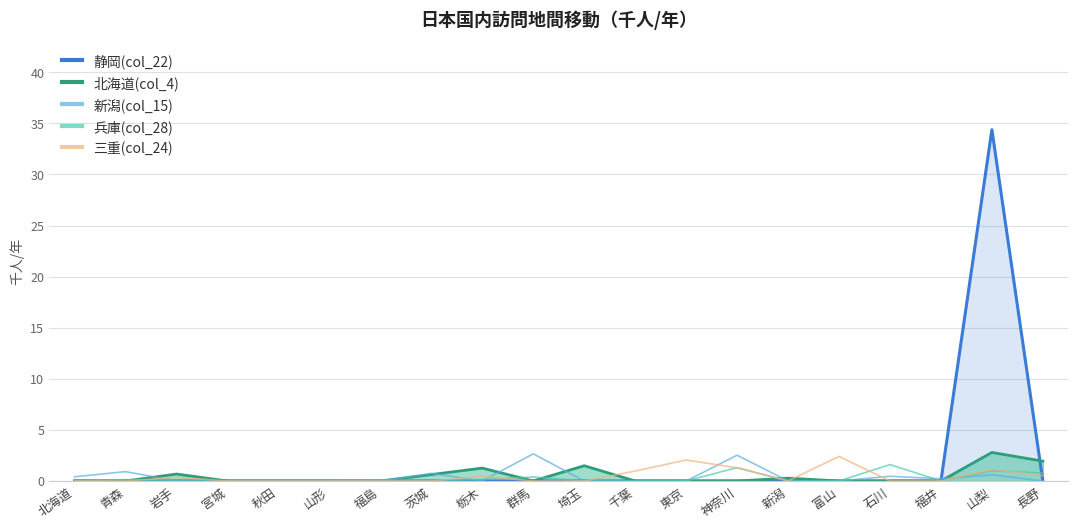

True or false: 兵庫(col_28) has a value of -0.7 at 千葉.

False